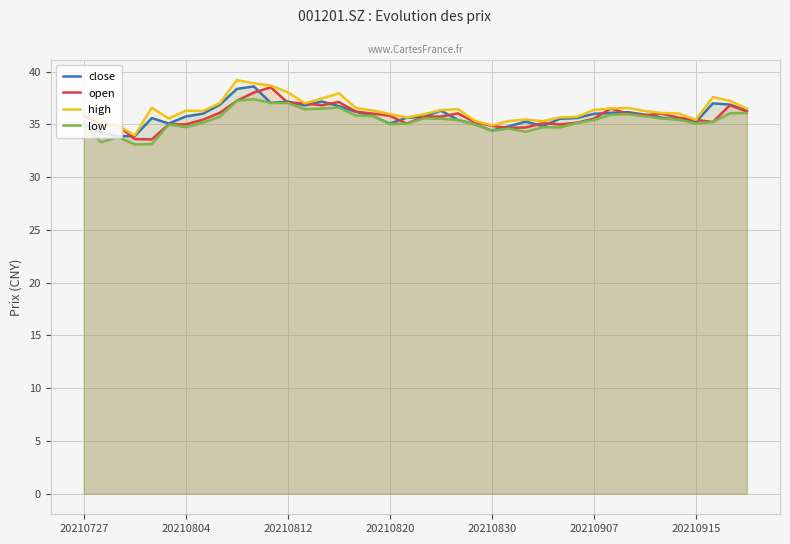

Does the chart have visible grid lines?

Yes